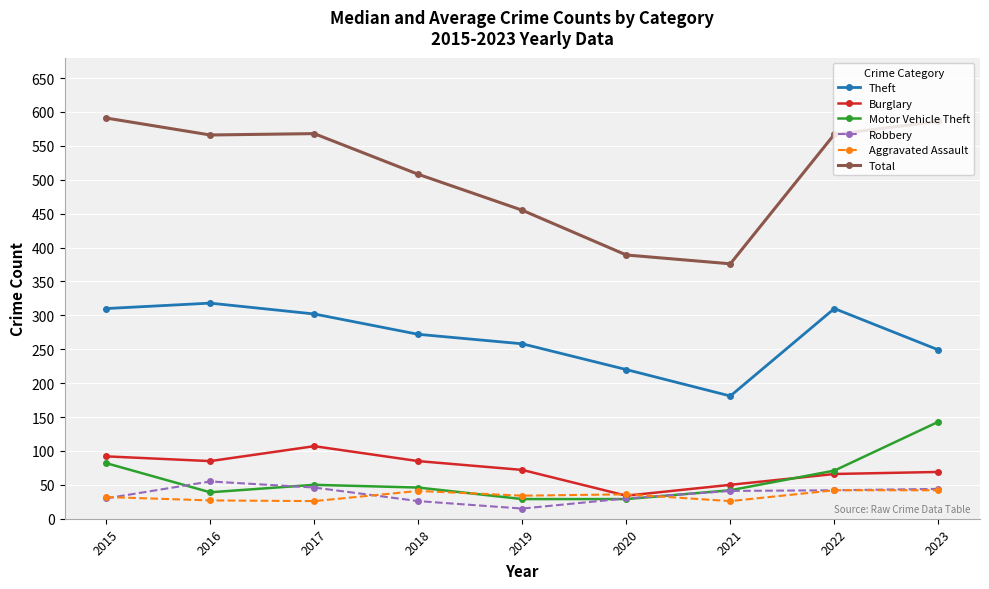

Where is the first local minimum for Motor Vehicle Theft?

2016